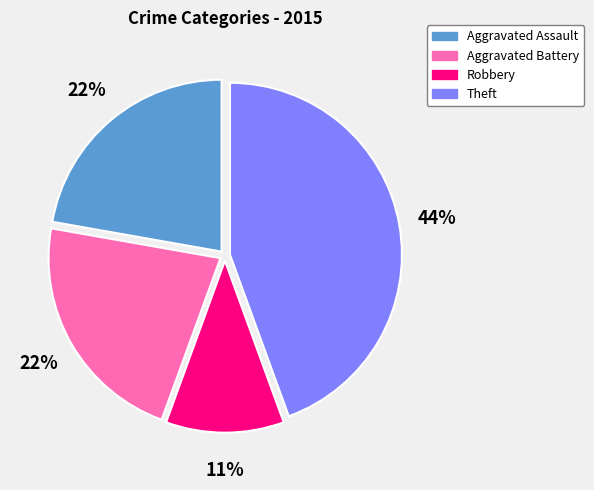

What is the ratio of the value at Theft to the value at Aggravated Battery?

2.0